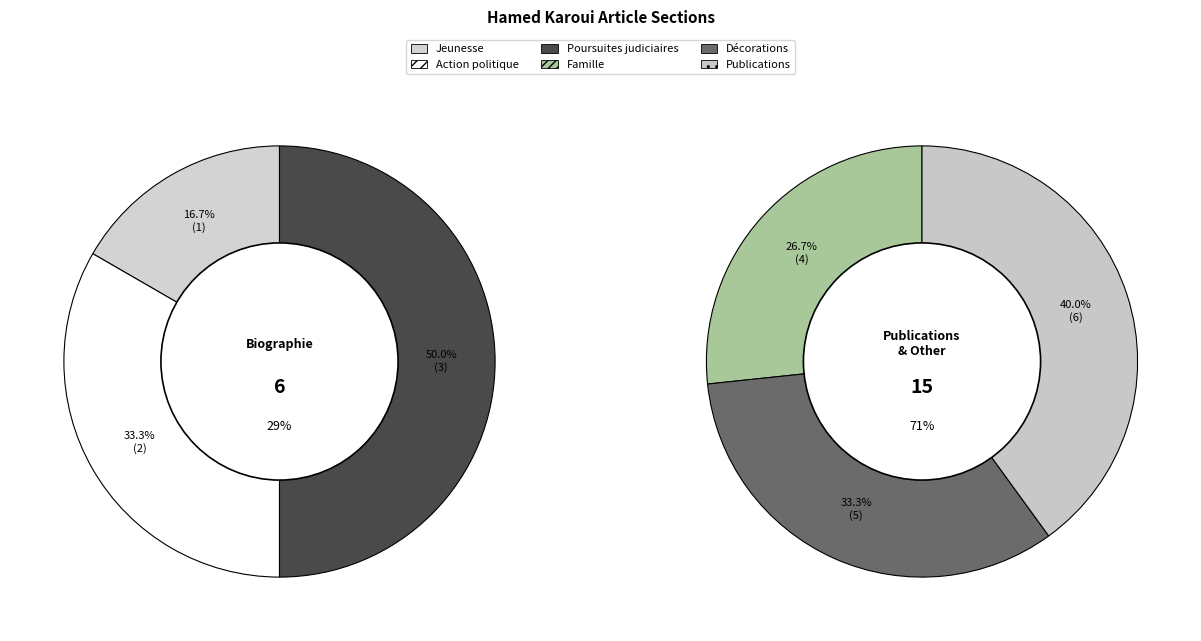

What is the ratio of the value at Poursuites judiciaires to the value at Jeunesse?

3.0